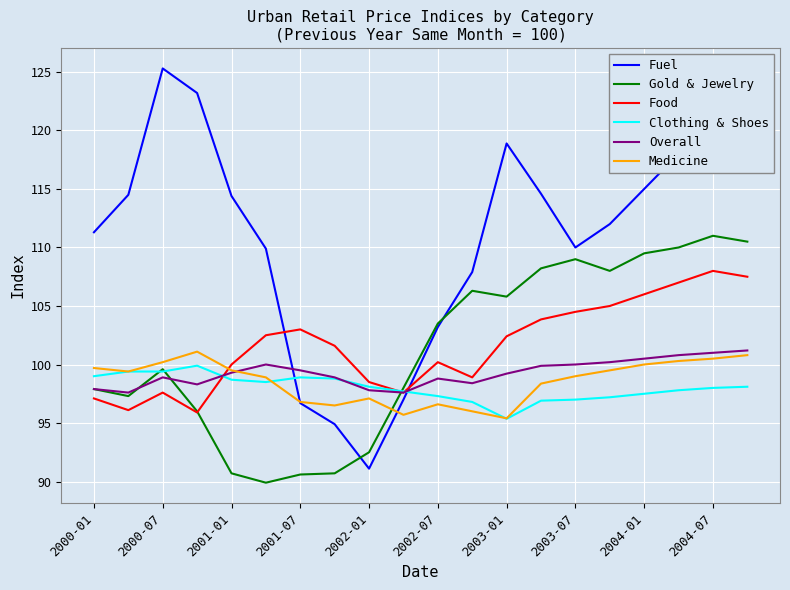

Which series has the largest range (max minus min)?

Fuel